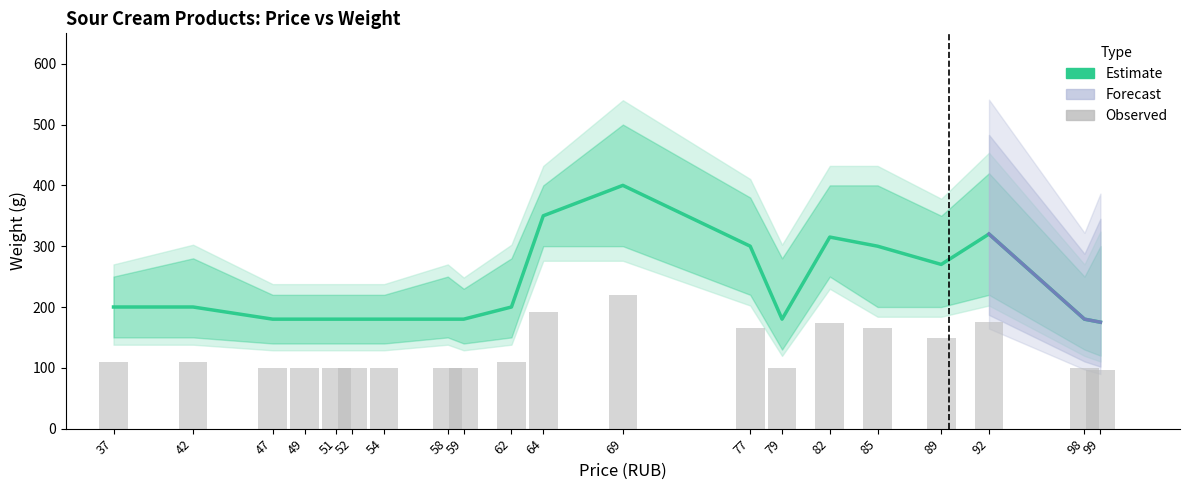

What is the difference between the second highest and minimum values in the weight series?

175